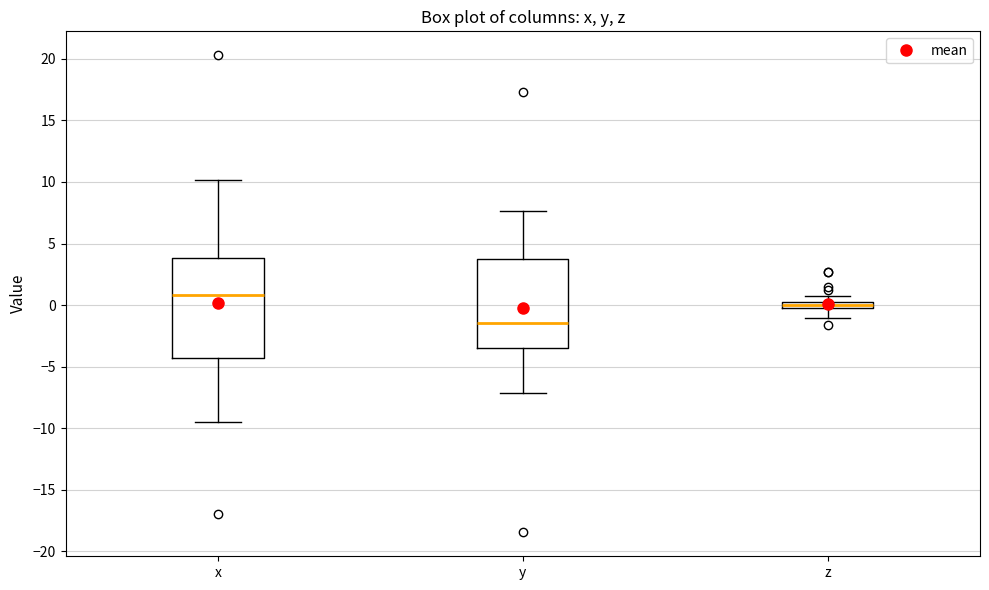

Where is the upper edge of the box for z on the y-axis? The values are not printed on the chart, so give them approximately, as read against the axis.

0.5